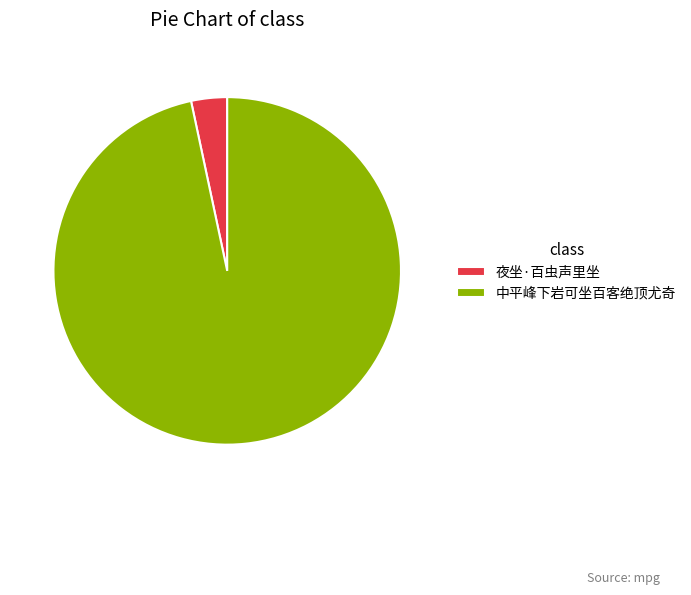

Which has a higher value, 夜坐·百虫声里坐 or 中平峰下岩可坐百客绝顶尤奇?

中平峰下岩可坐百客绝顶尤奇